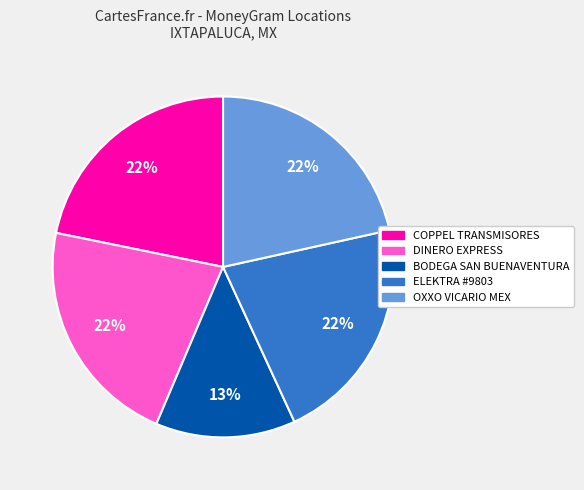

Which slice is the smallest?

BODEGA SAN BUENAVENTURA